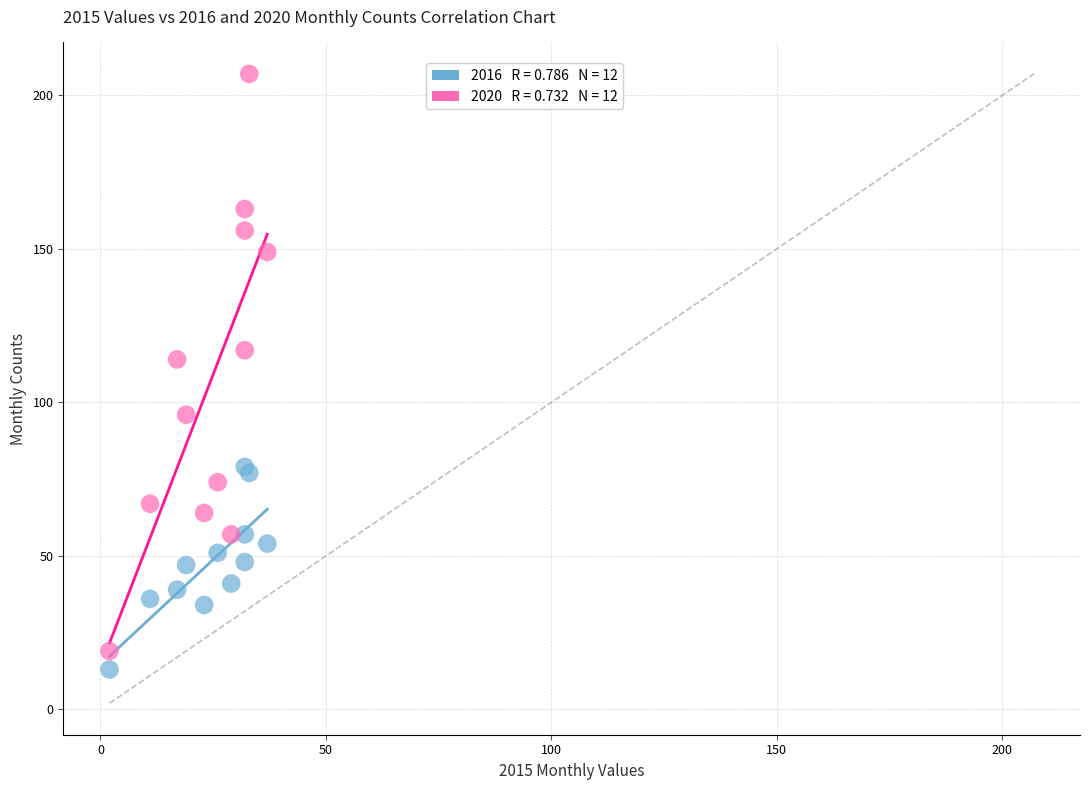

Across all series, what Y value is closest to 110?

114